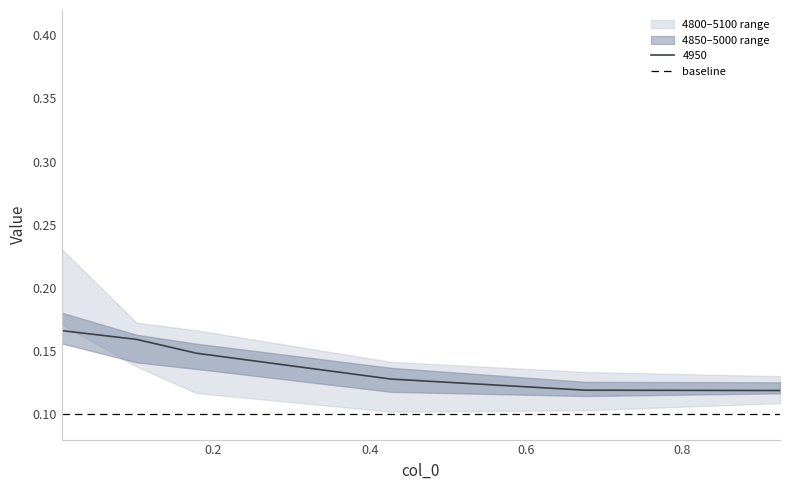

Reading left to right, list all the values displayed in this chart.

4800: 0.005479452054794521=0.2	0.1013698630136986=0.1	0.1780821917808219=0.1	0.4273972602739726=0.1	0.6767123287671233=0.1	0.9260273972602739=0.1
4850: 0.005479452054794521=0.2	0.1013698630136986=0.1	0.1780821917808219=0.1	0.4273972602739726=0.1	0.6767123287671233=0.1	0.9260273972602739=0.1
4900: 0.005479452054794521=0.2	0.1013698630136986=0.2	0.1780821917808219=0.1	0.4273972602739726=0.1	0.6767123287671233=0.1	0.9260273972602739=0.1
4950: 0.005479452054794521=0.2	0.1013698630136986=0.2	0.1780821917808219=0.1	0.4273972602739726=0.1	0.6767123287671233=0.1	0.9260273972602739=0.1
5000: 0.005479452054794521=0.2	0.1013698630136986=0.2	0.1780821917808219=0.2	0.4273972602739726=0.1	0.6767123287671233=0.1	0.9260273972602739=0.1
5100: 0.005479452054794521=0.2	0.1013698630136986=0.2	0.1780821917808219=0.2	0.4273972602739726=0.1	0.6767123287671233=0.1	0.9260273972602739=0.1